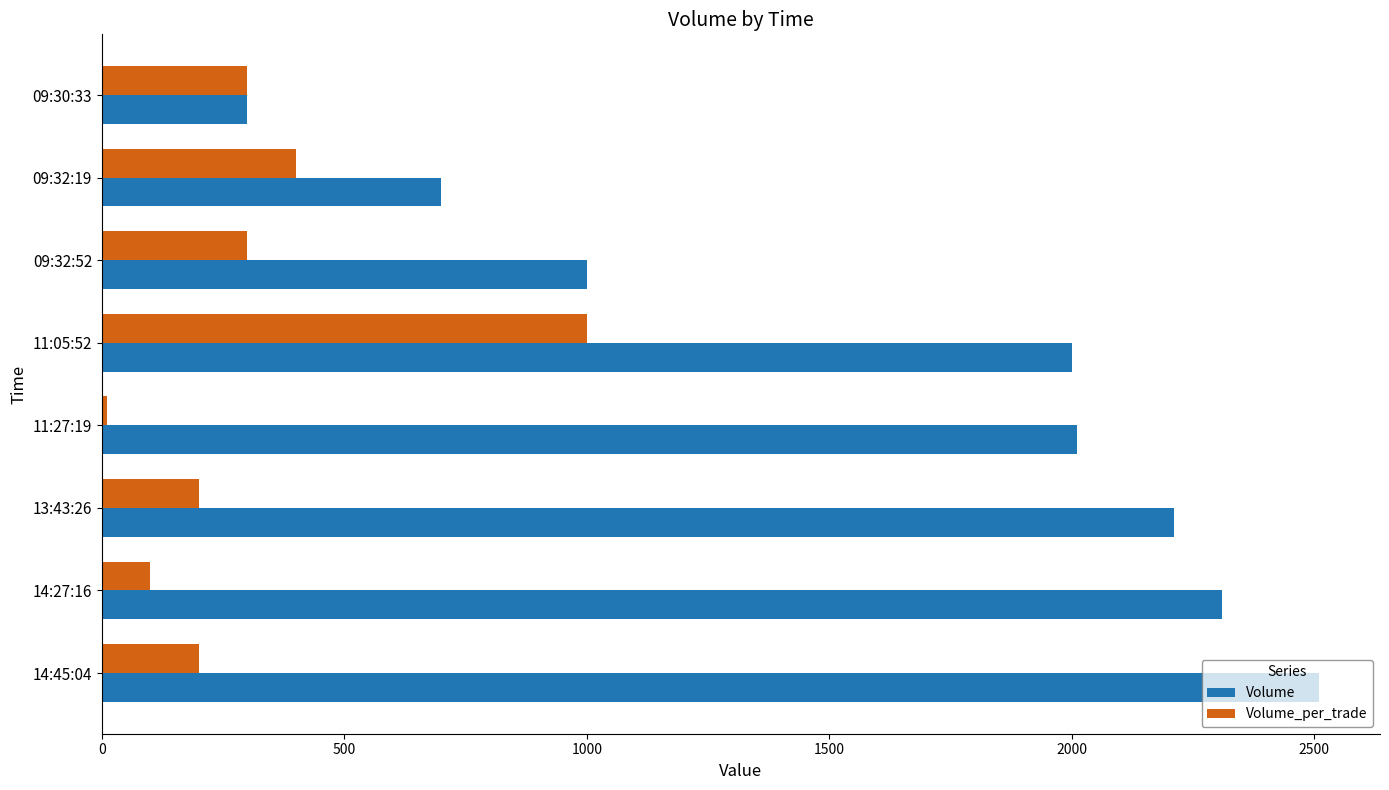

The value of Volume at 09:32:52 is 410. True or false?

False